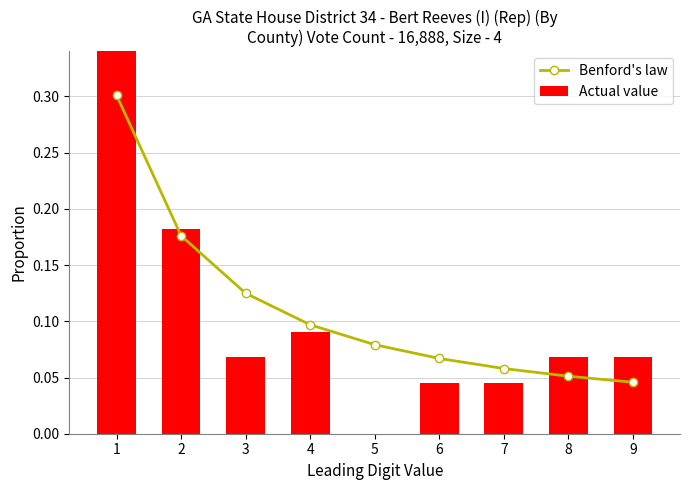

Is it true that Benford's law equals 0.3 at 1?

True